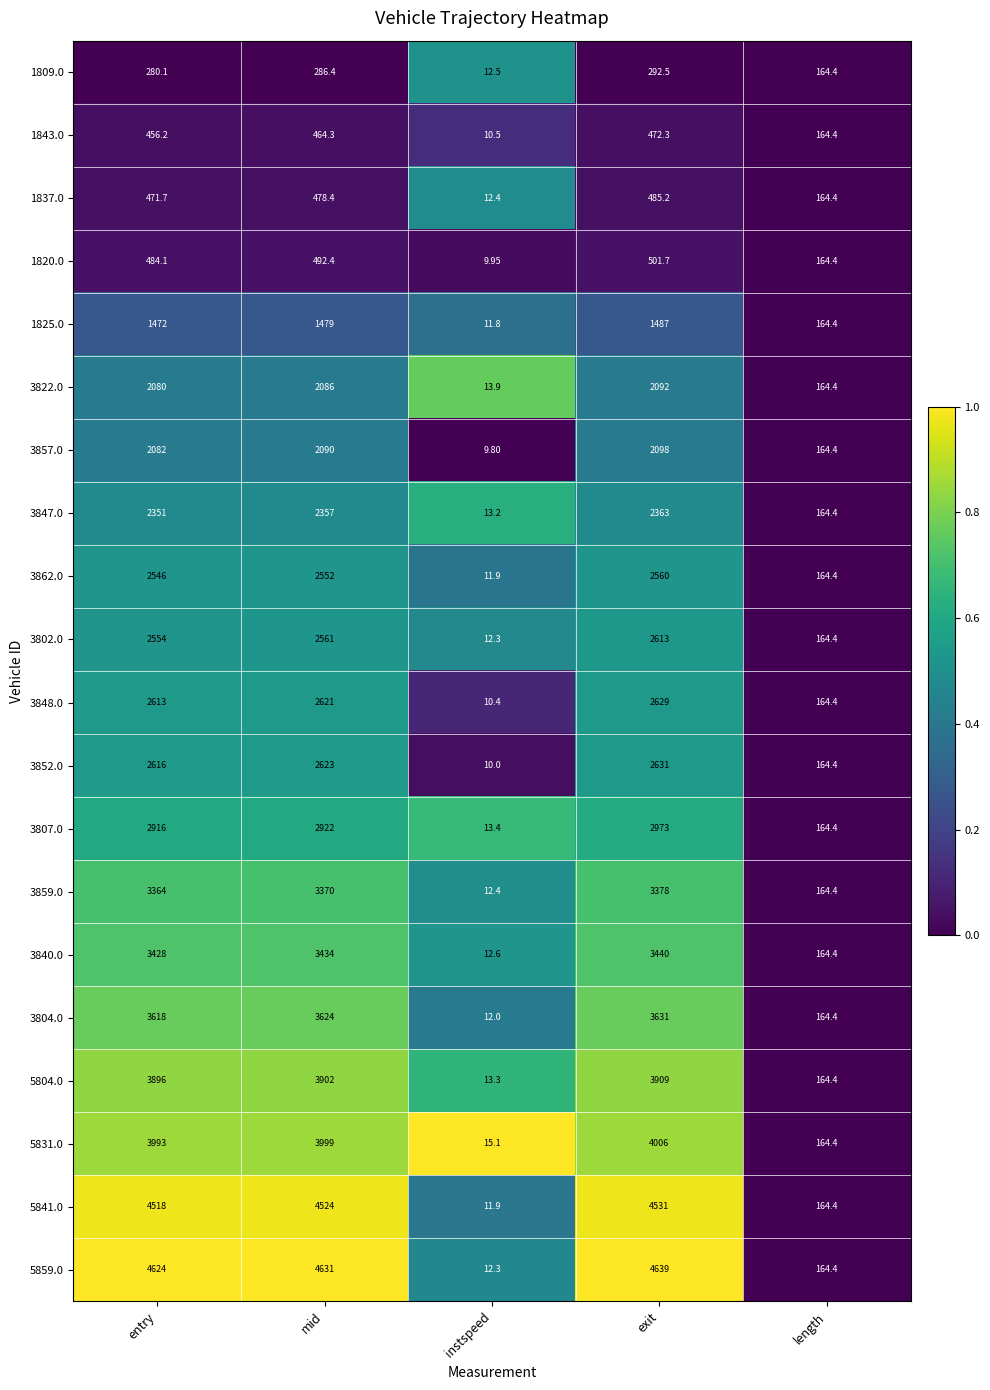

At which label does 1820.0 reach its minimum?

instspeed